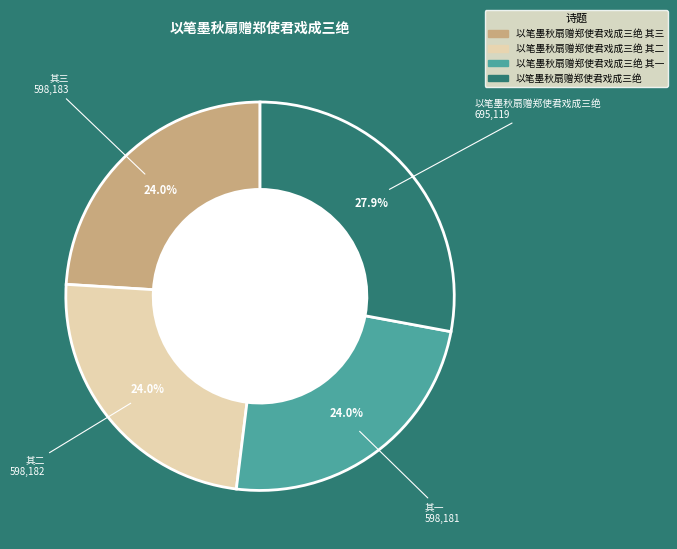

How many segments does this pie chart have?

4